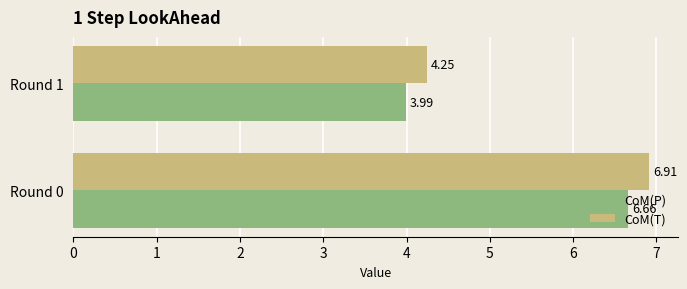

How many distinct data groups are displayed?

2